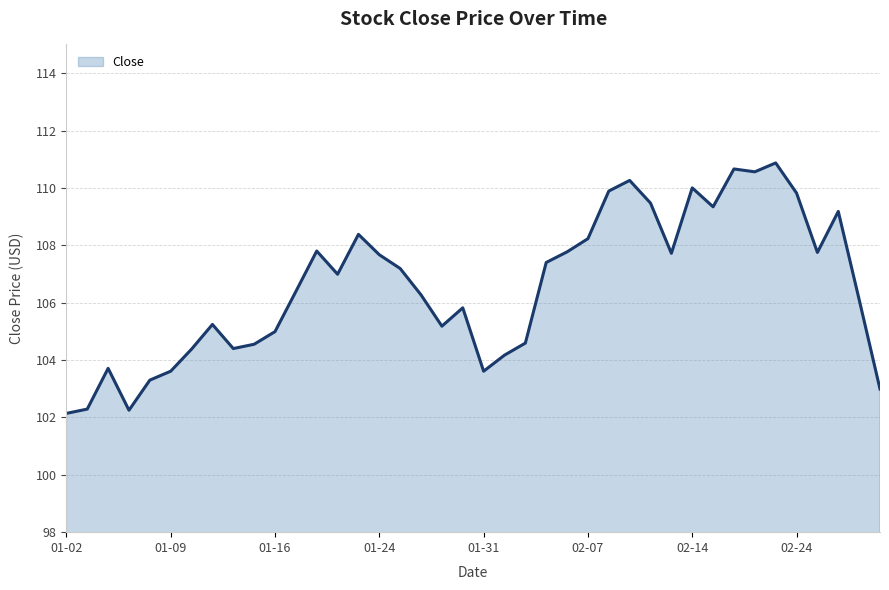

What is the sum of all values?

4262.9